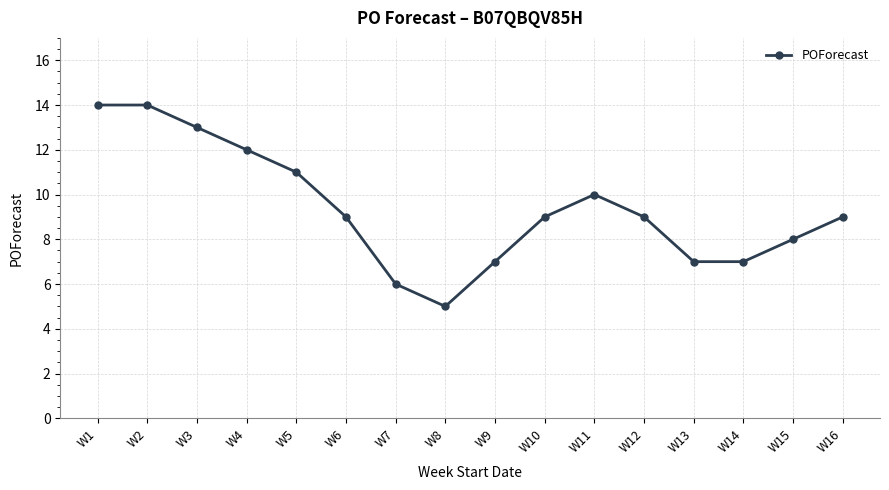

What is the value of the 5th point from the left?

11